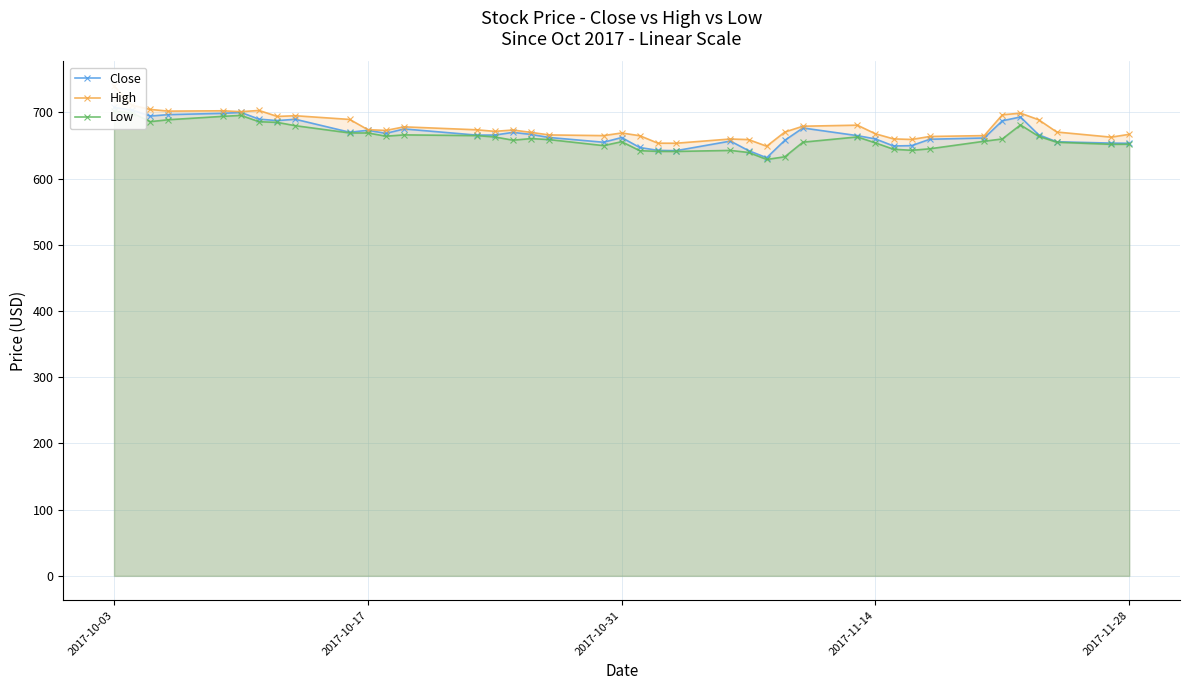

Does the chart have visible grid lines?

Yes